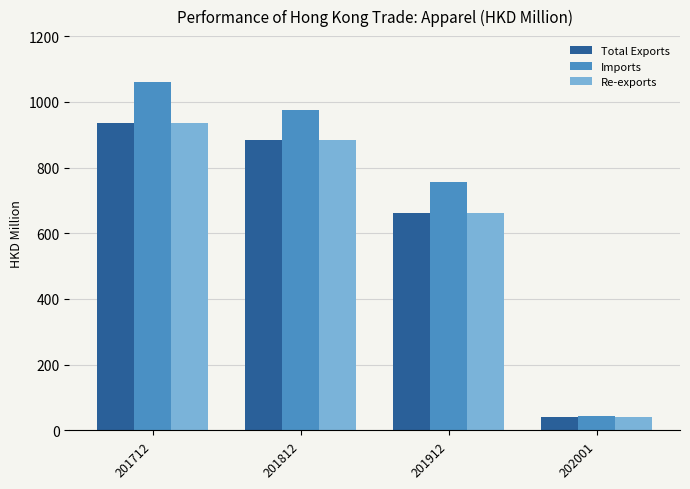

Reading left to right, what are all the values shown in this chart?

Total Exports: 201712=935.0	201812=884.2	201912=662.4	202001=42.1
Imports: 201712=1059.5	201812=973.8	201912=757.1	202001=44.7
Re-exports: 201712=934.5	201812=884.1	201912=662.3	202001=42.1